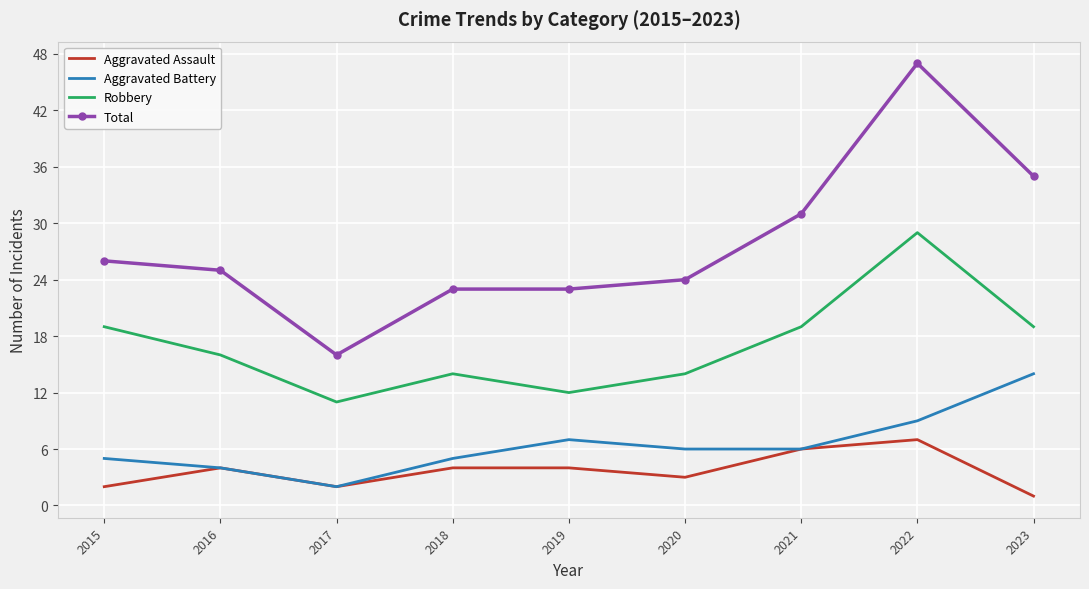

At which category is the sum across all series the highest?

2022